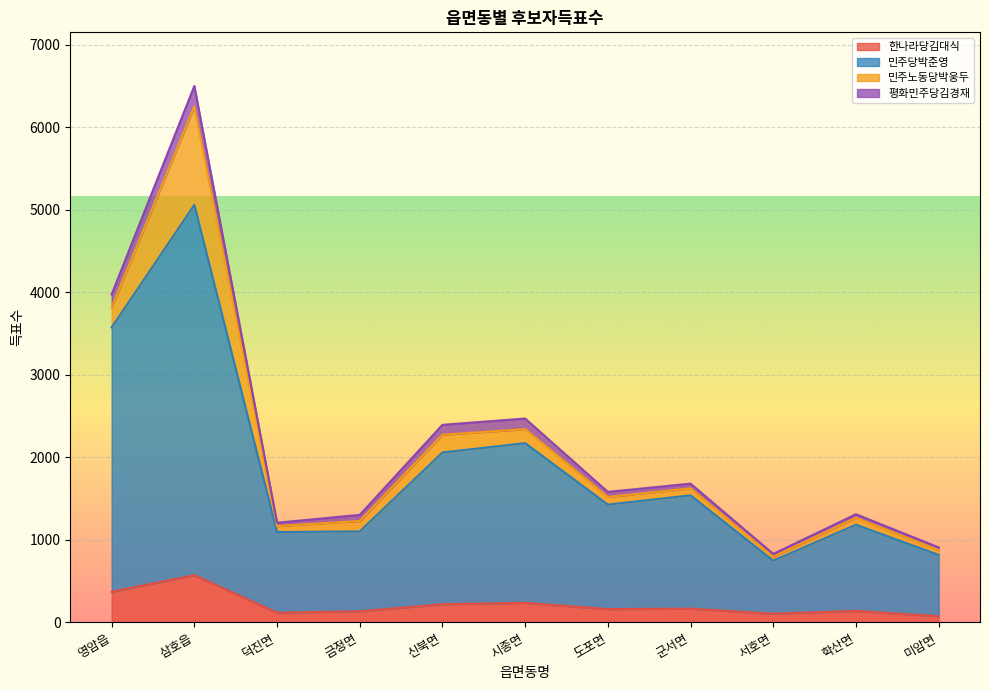

Read the 한나라당김대식 value at 금정면, to the nearest 10.

130